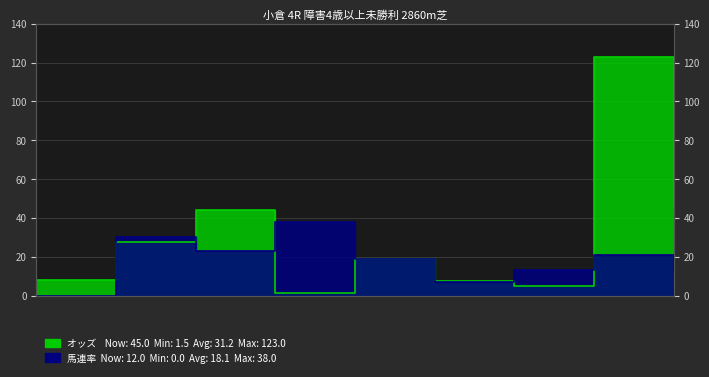

Reading left to right, transcribe all the data shown in this chart.

オッズ: ロイヤルアッシュ=8.2	アンブロジオ=27.7	デストロイ=44.1	ネビーイーム=1.5	タイセイトレイル=18.7	アームストロング=7.4	ルドンカズマ=4.8	サンロックランド=123.0	ウエスタンアミーゴ=45.0
馬連率: ロイヤルアッシュ=0.0	アンブロジオ=30.0	デストロイ=23.0	ネビーイーム=38.0	タイセイトレイル=19.0	アームストロング=7.0	ルドンカズマ=13.0	サンロックランド=21.0	ウエスタンアミーゴ=12.0